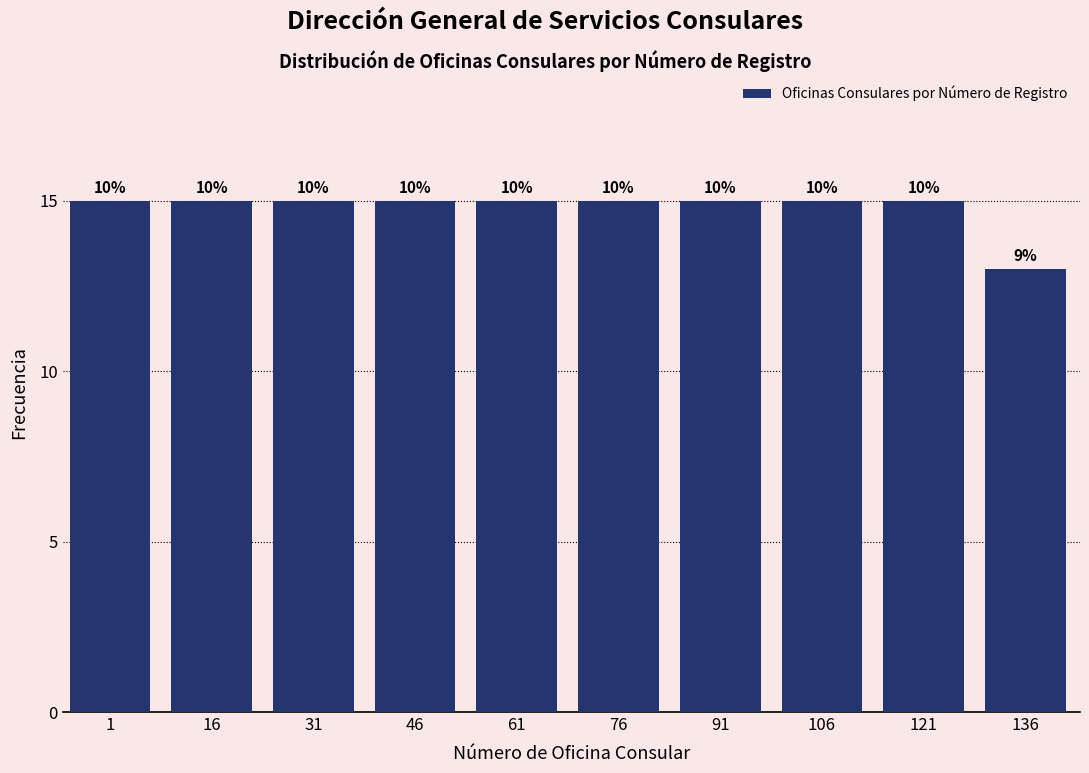

Are the bars horizontal?

No